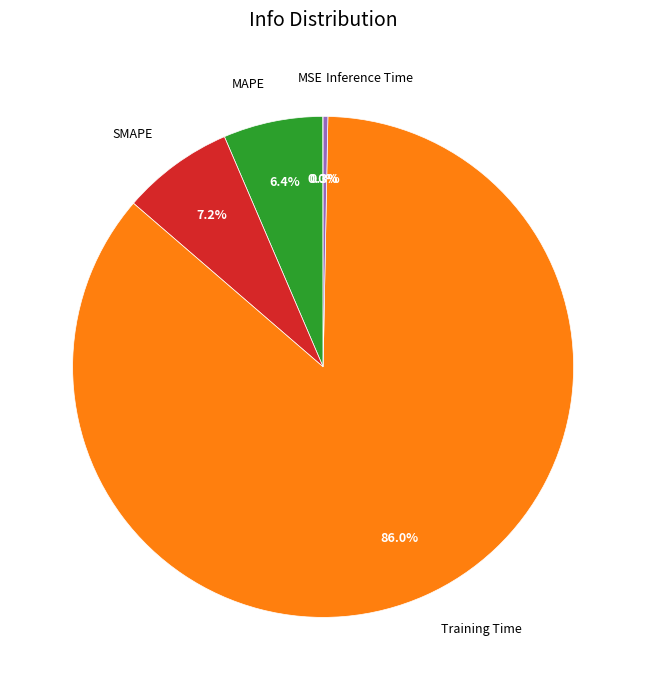

Between SMAPE and Inference Time, which is larger?

SMAPE